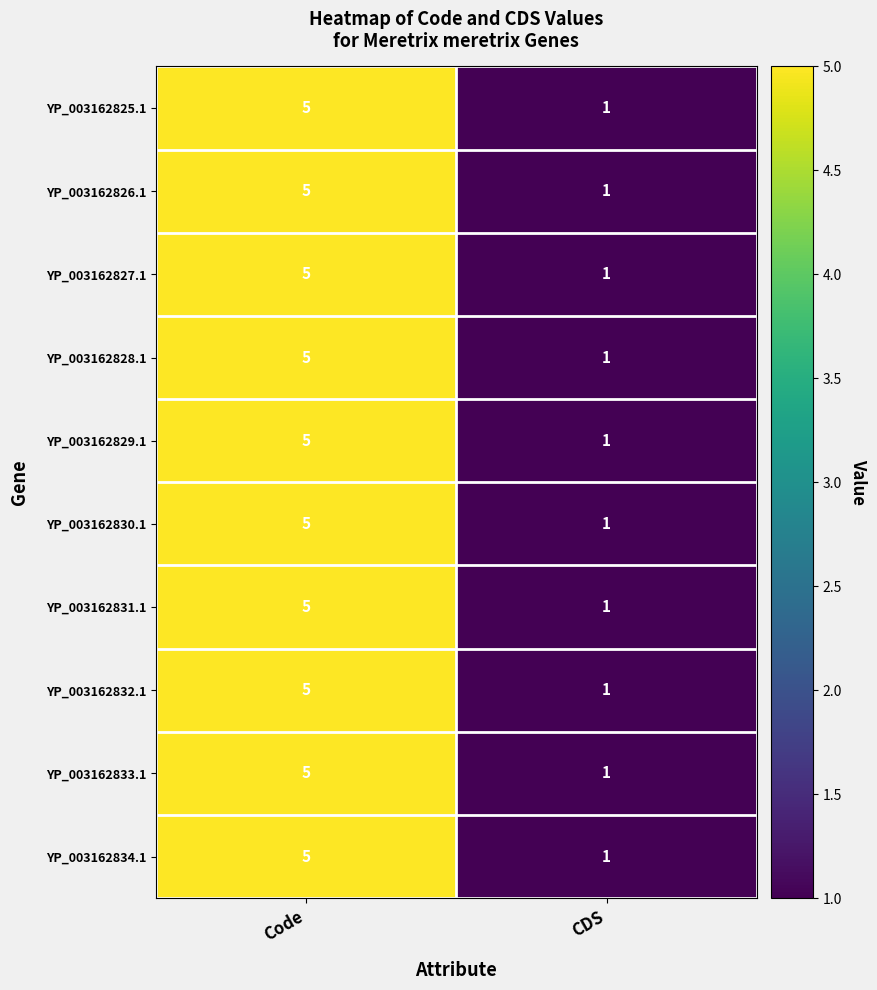

How many values in the YP_003162831.1 series are below 5?

1